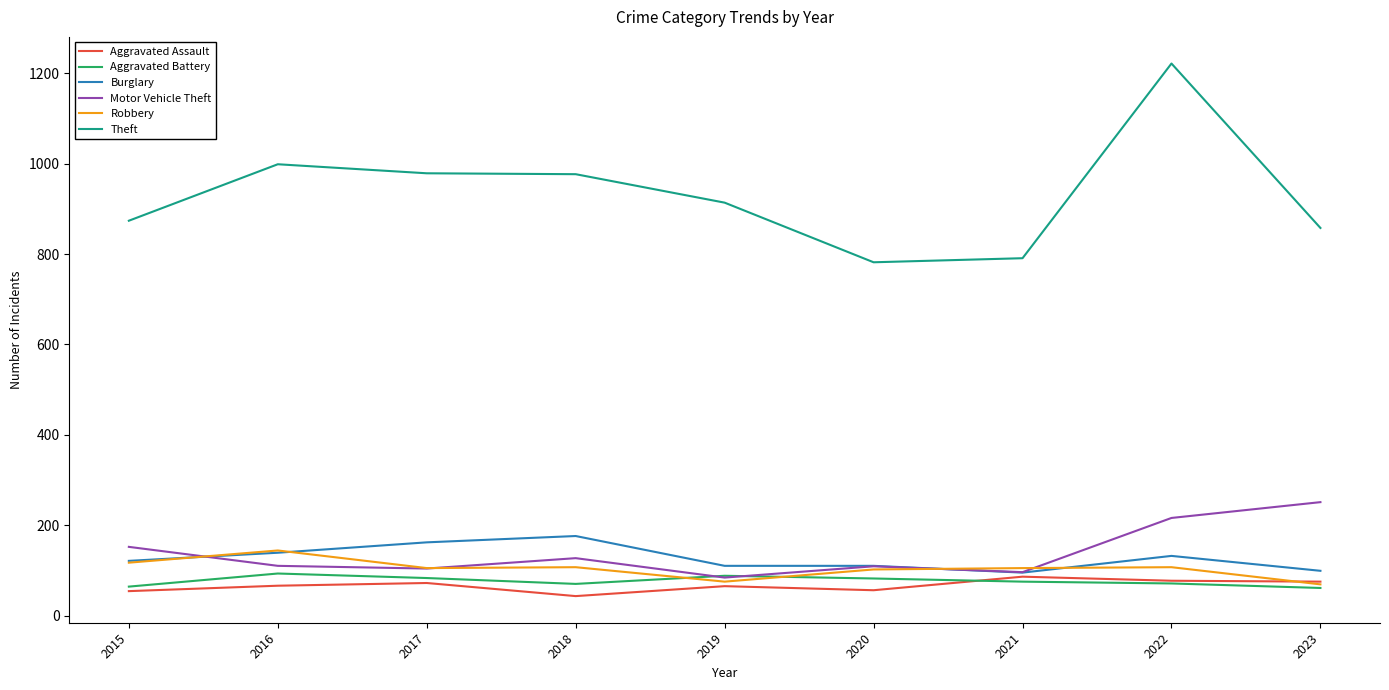

What is the spread (max minus min) of values at 2023?

797